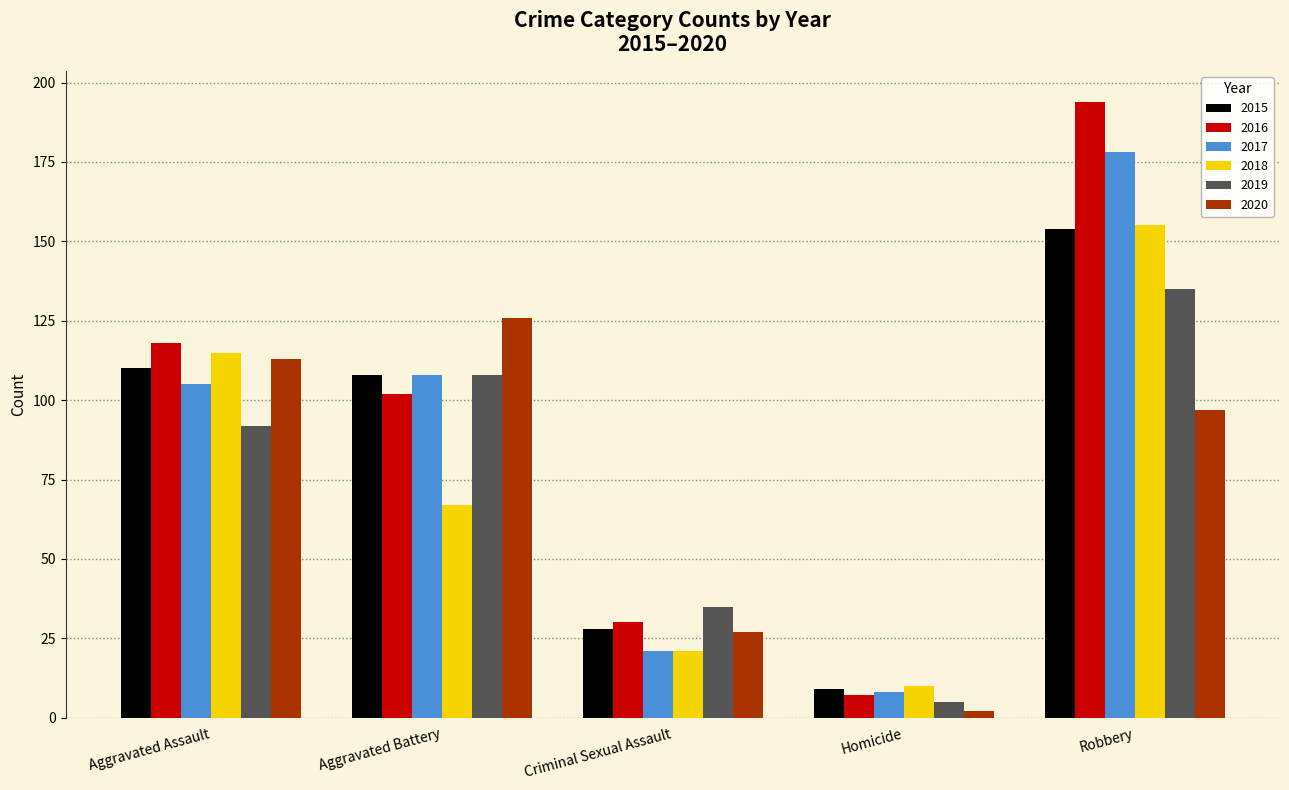

Is the value of 2018 at Aggravated Battery greater than the value of 2015 at Aggravated Battery?

No